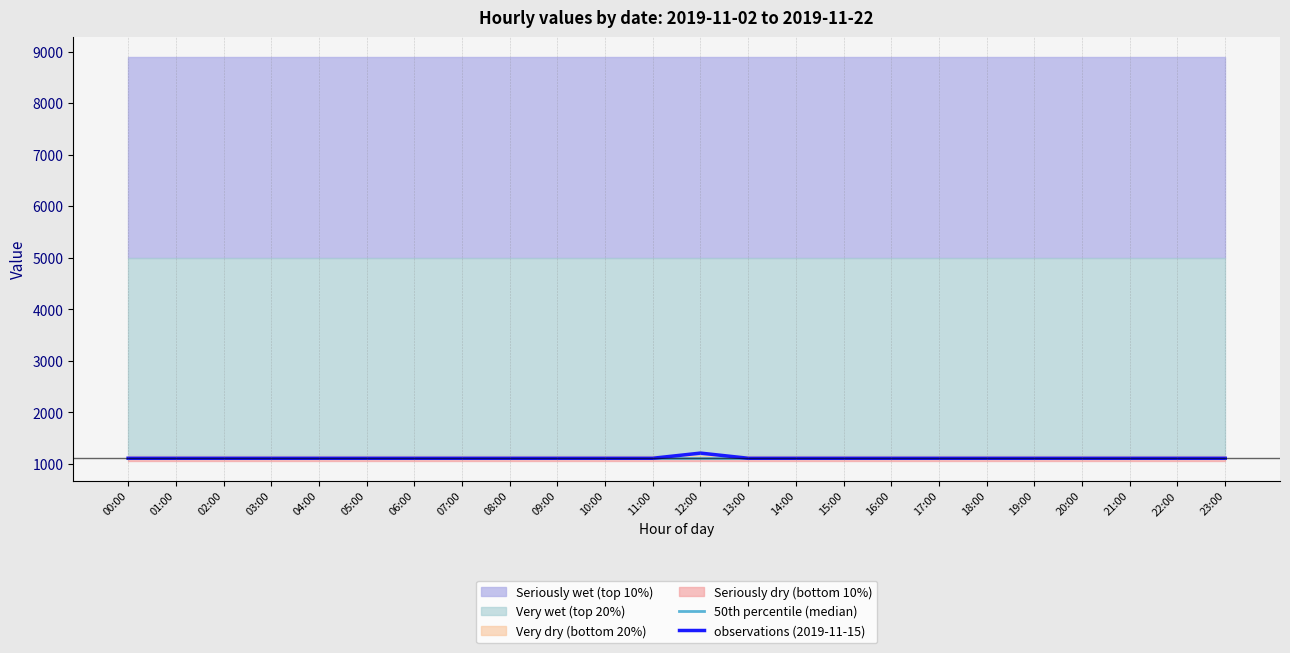

Reading left to right, transcribe all the data shown in this chart.

50th percentile (median): 00:00=1111	01:00=1111	02:00=1111	03:00=1111	04:00=1111	05:00=1111	06:00=1111	07:00=1111	08:00=1111	09:00=1111	10:00=1111	11:00=1111	12:00=1111	13:00=1111	14:00=1111	15:00=1111	16:00=1111	17:00=1111	18:00=1111	19:00=1111	20:00=1111	21:00=1111	22:00=1111	23:00=1111
observations (2019-11-15): 00:00=1111	01:00=1111	02:00=1111	03:00=1111	04:00=1111	05:00=1111	06:00=1111	07:00=1111	08:00=1111	09:00=1111	10:00=1111	11:00=1111	12:00=1211	13:00=1111	14:00=1111	15:00=1111	16:00=1111	17:00=1111	18:00=1111	19:00=1111	20:00=1111	21:00=1111	22:00=1111	23:00=1111